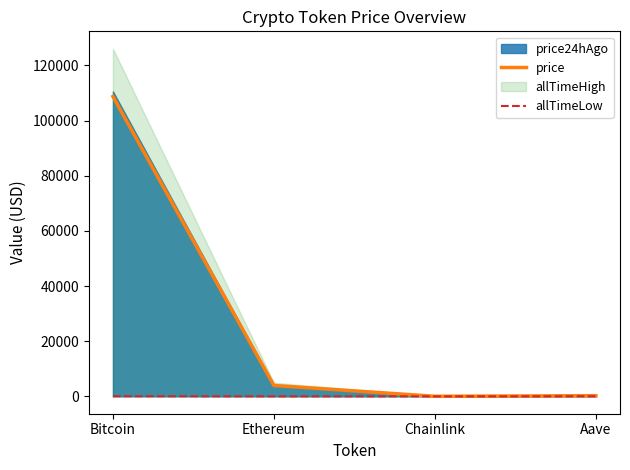

What position from the right is Chainlink?

2